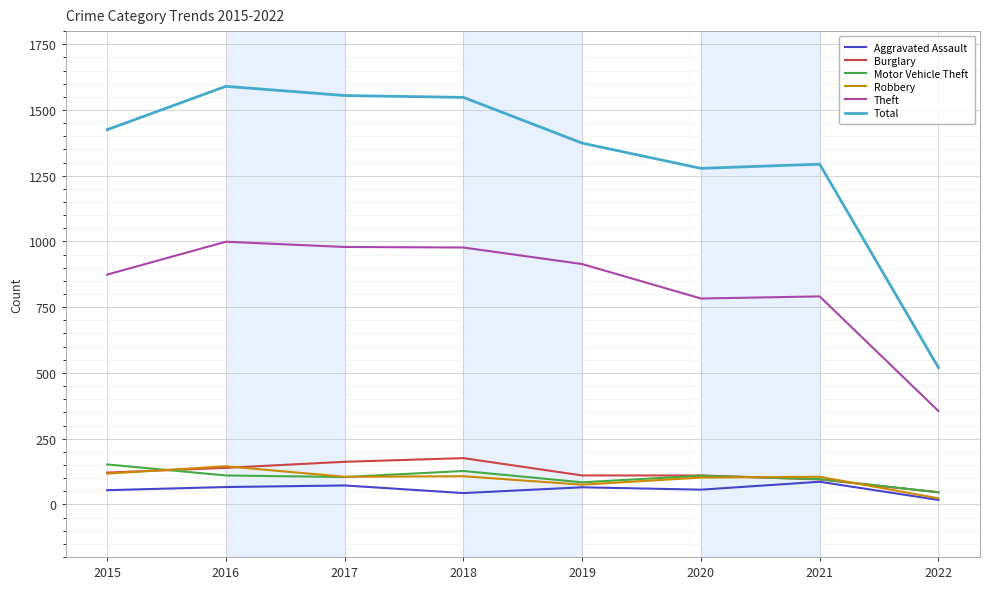

Which series has the largest total across all categories?

Total